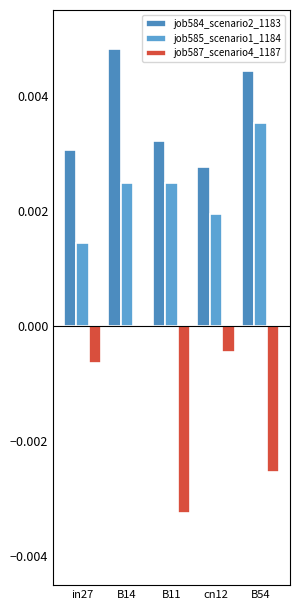

What position from the right is cn12?

2